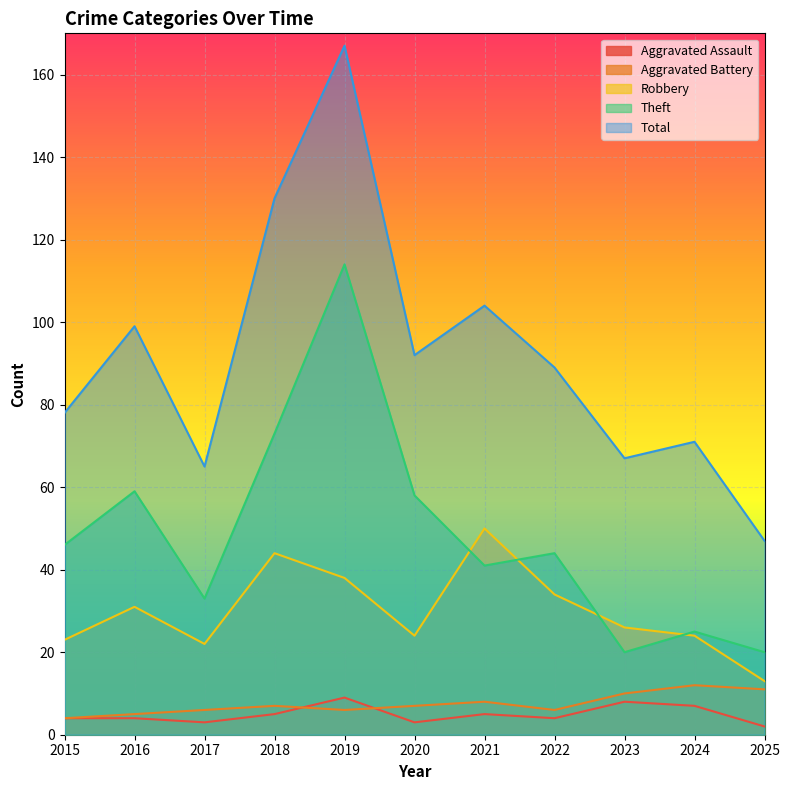

What is the sum of the Robbery values at 2015 and 2020?

47